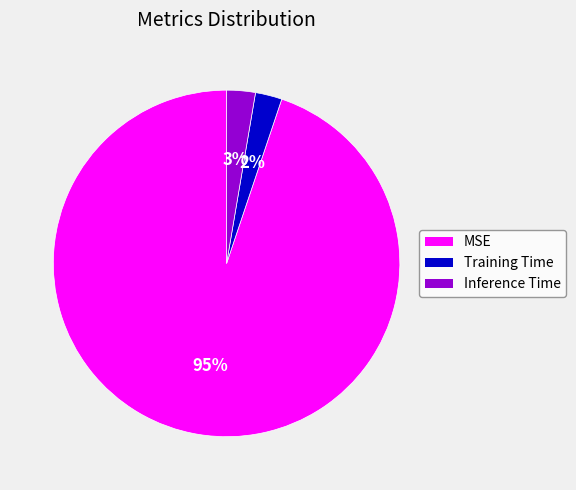

Does MSE represent more than half of the total?

Yes